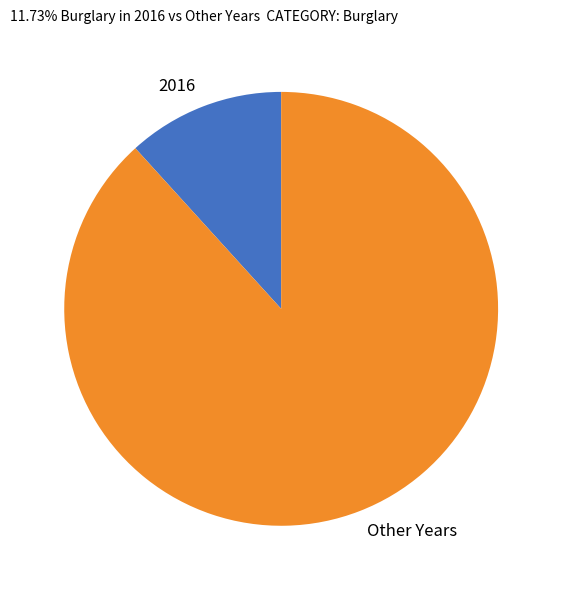

What is the ratio of the value at Other Years to the value at 2016?

7.5